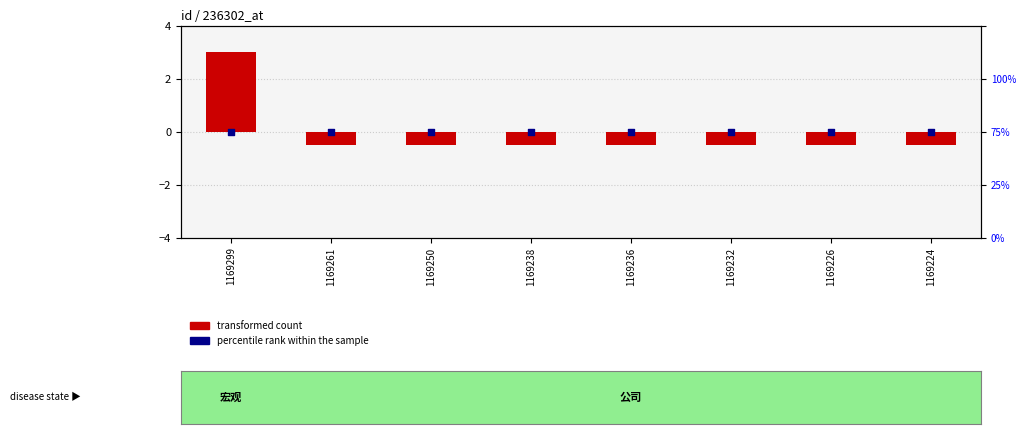

Is the value of percentile rank within the sample at 1169232 greater than the value of transformed count at 1169250?

Yes